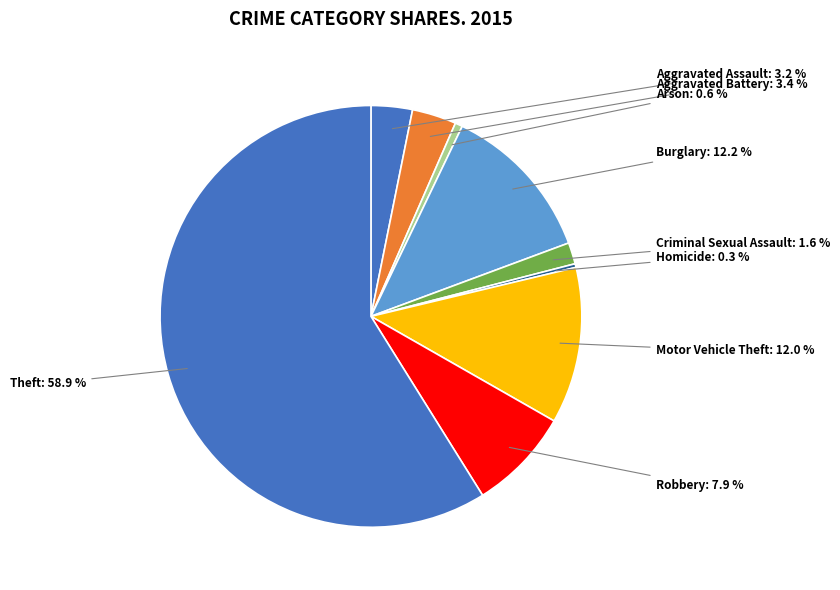

What is the total percentage of Homicide and Burglary?

12.5%